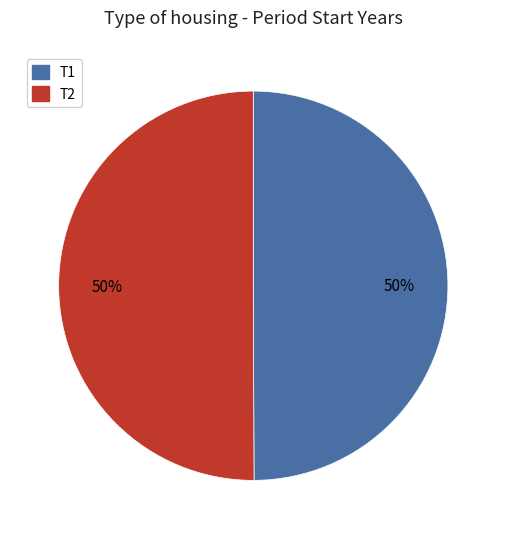

Approximately how many times larger is the value at T1 compared to T2?

1.0